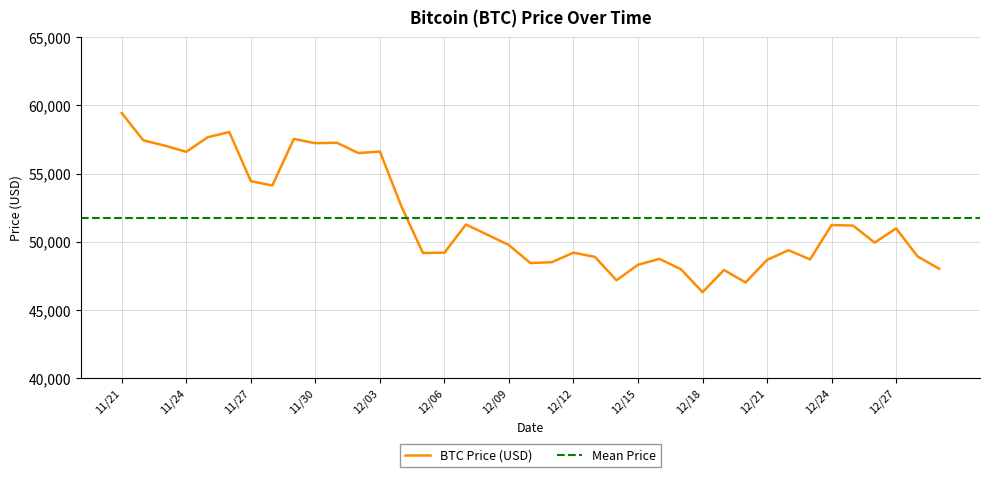

What position from the right is 12/11?

19